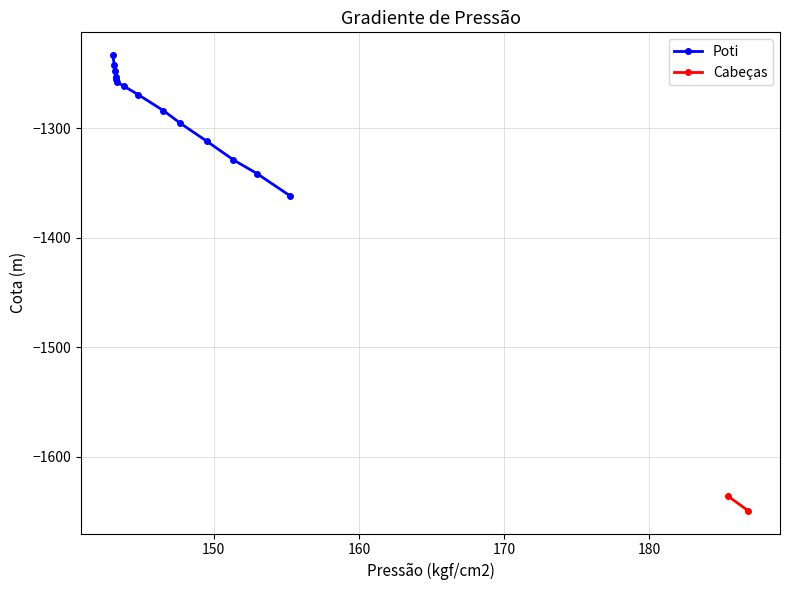

What is the value of the Poti point at the 4th from the left?

-1253.0